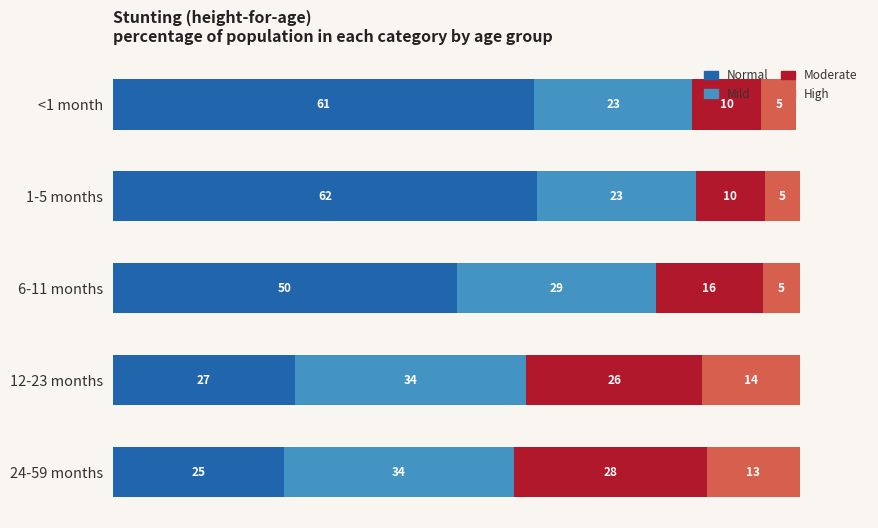

What are all the series names shown in the legend?

Normal, Mild, Moderate, High